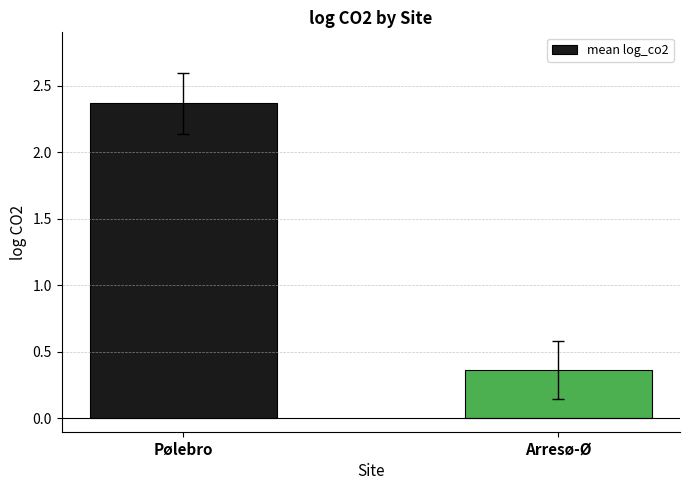

The chart shows a value of 3.4 at Pølebro. True or false?

False